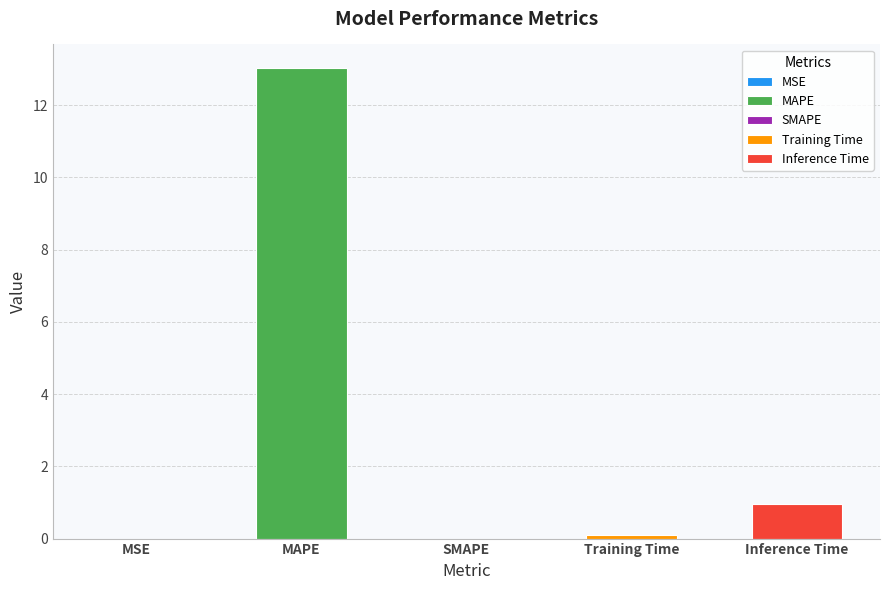

What is the approximate value at Inference Time?

1.0